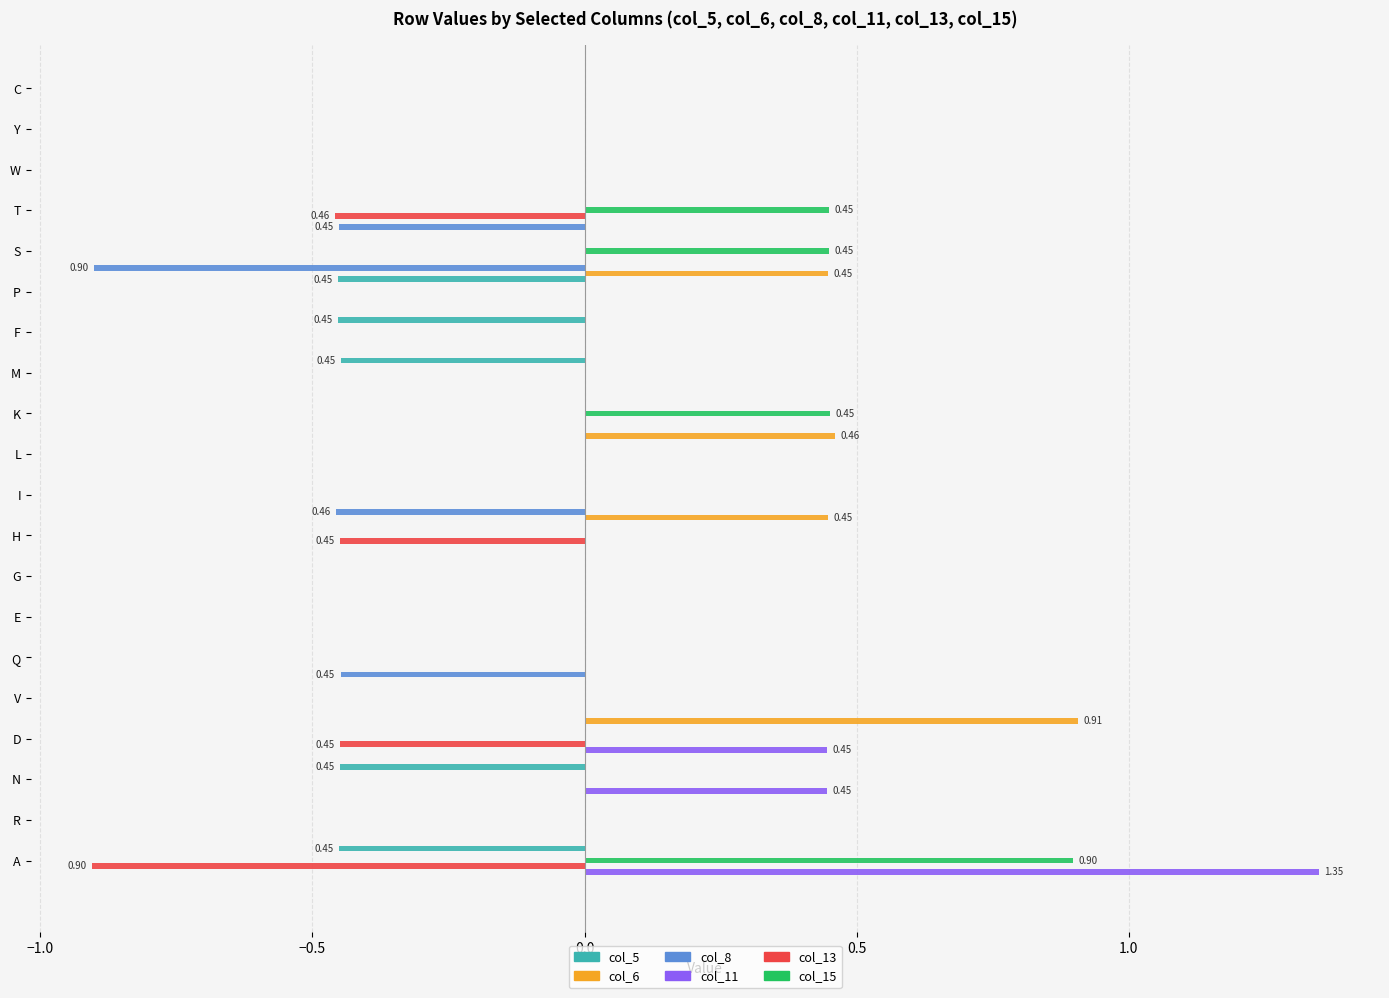

What is the sum of all col_6 values?

2.3